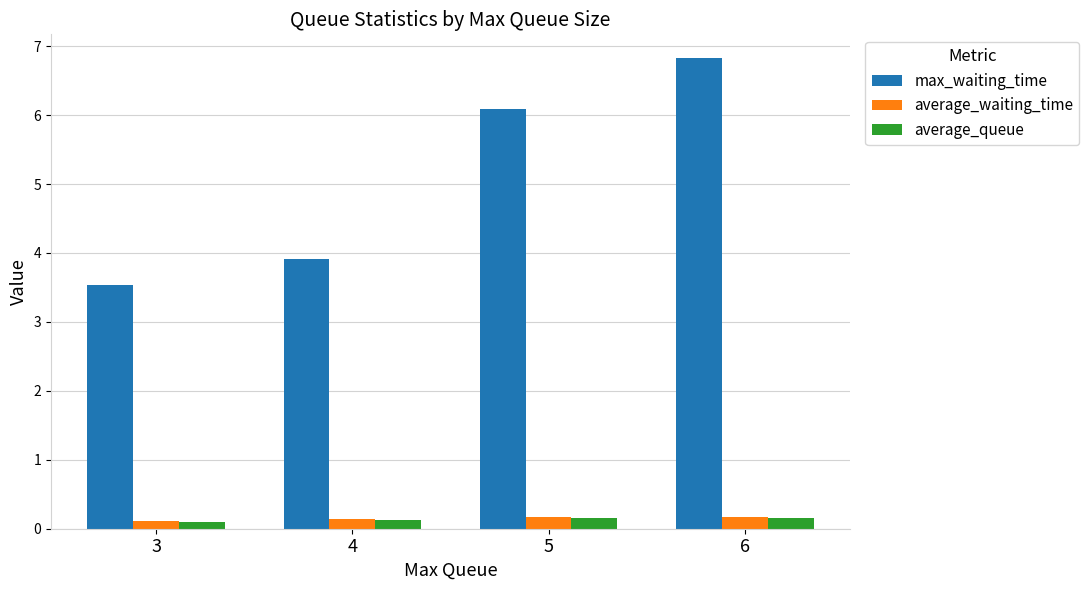

Count the average_waiting_time values in the range 0 to 1.

4